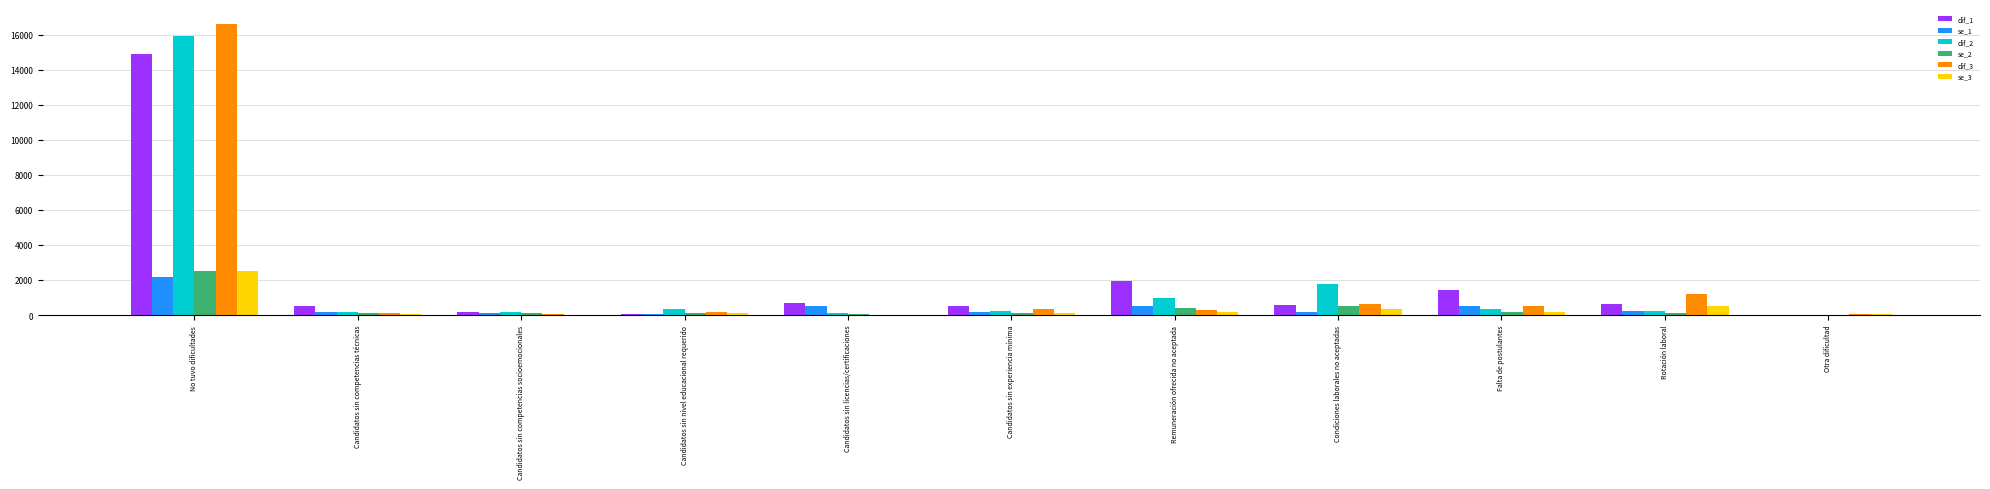

What is the sum of all se_3 values?

4182.9